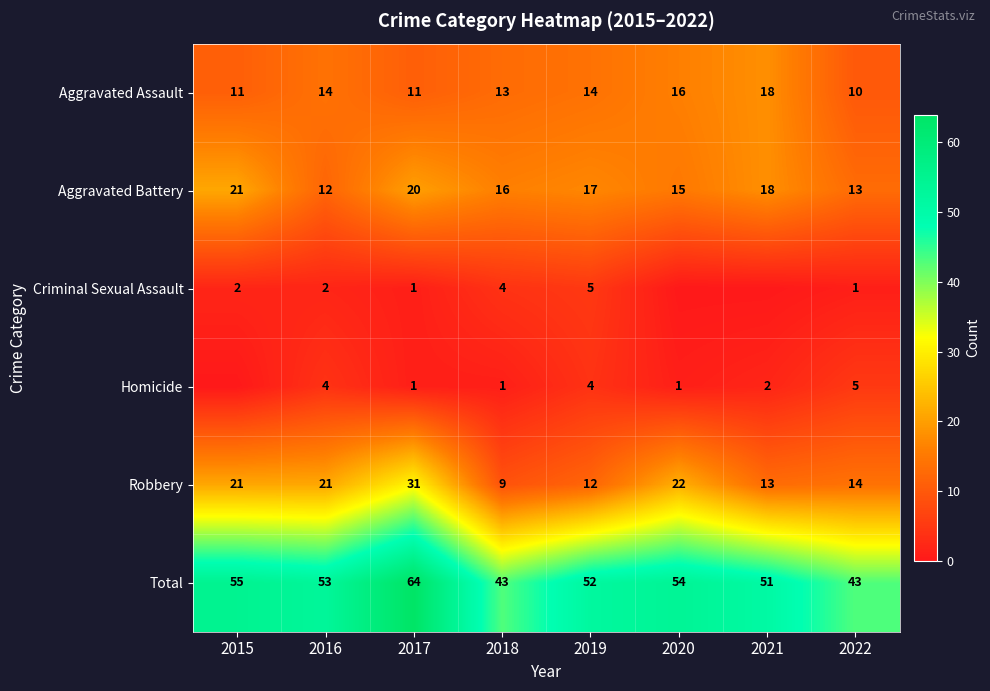

At which category is the sum across all series the highest?

2017